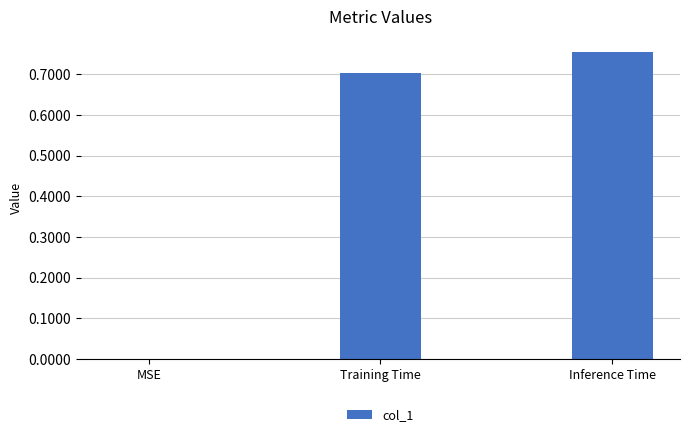

Count the number of categories in the chart.

3